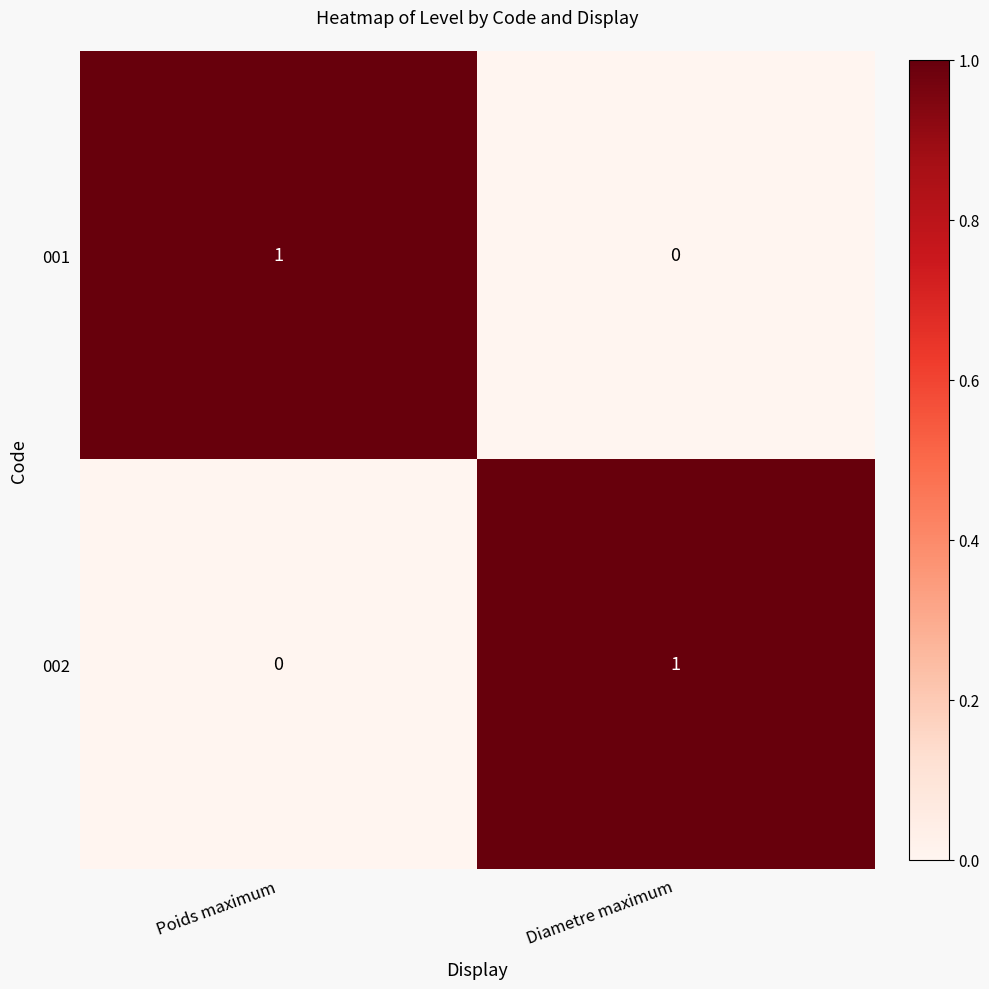

What is the total value across all series at Poids maximum?

1